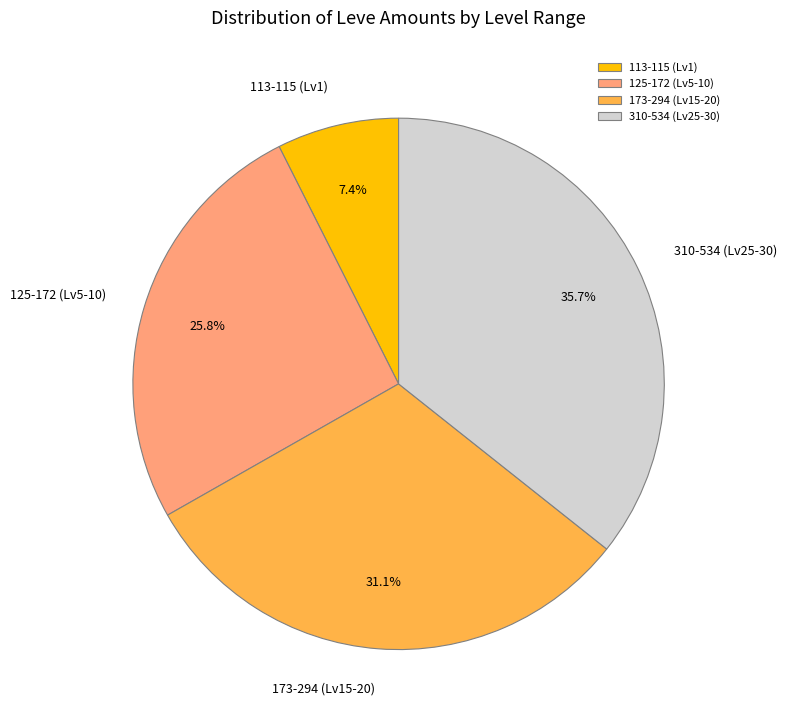

Is 113-115 (Lv1) the majority of the pie?

No